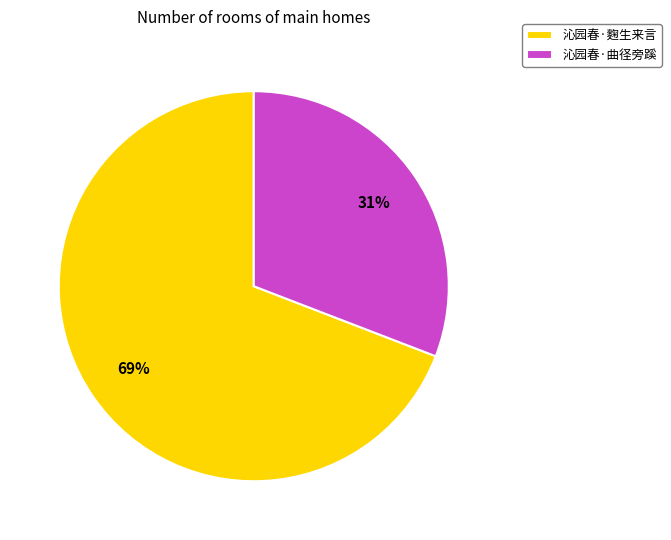

Which has a higher value, 沁园春·曲径旁蹊 or 沁园春·麴生来言?

沁园春·麴生来言